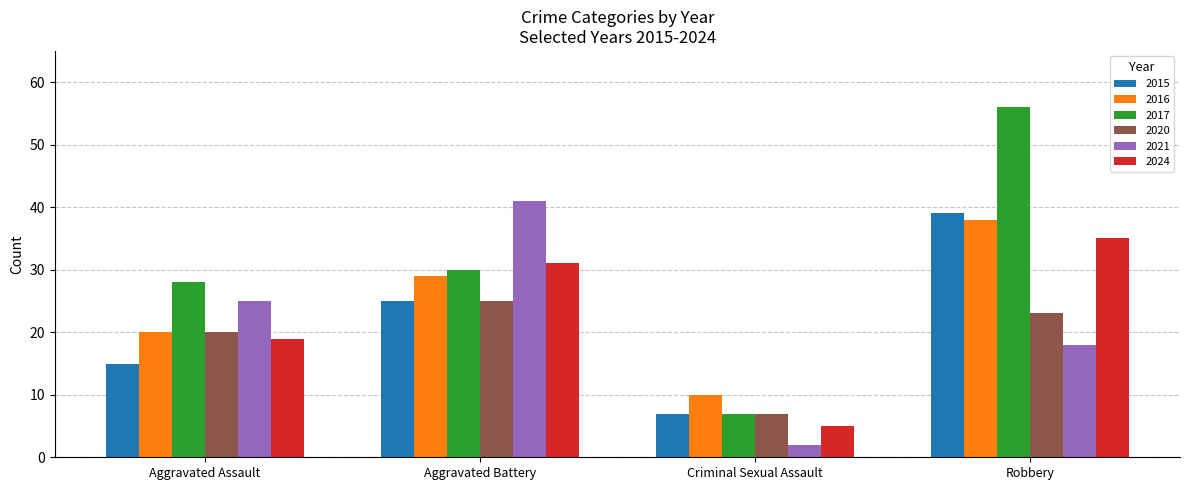

Which series has the widest spread of values?

2017